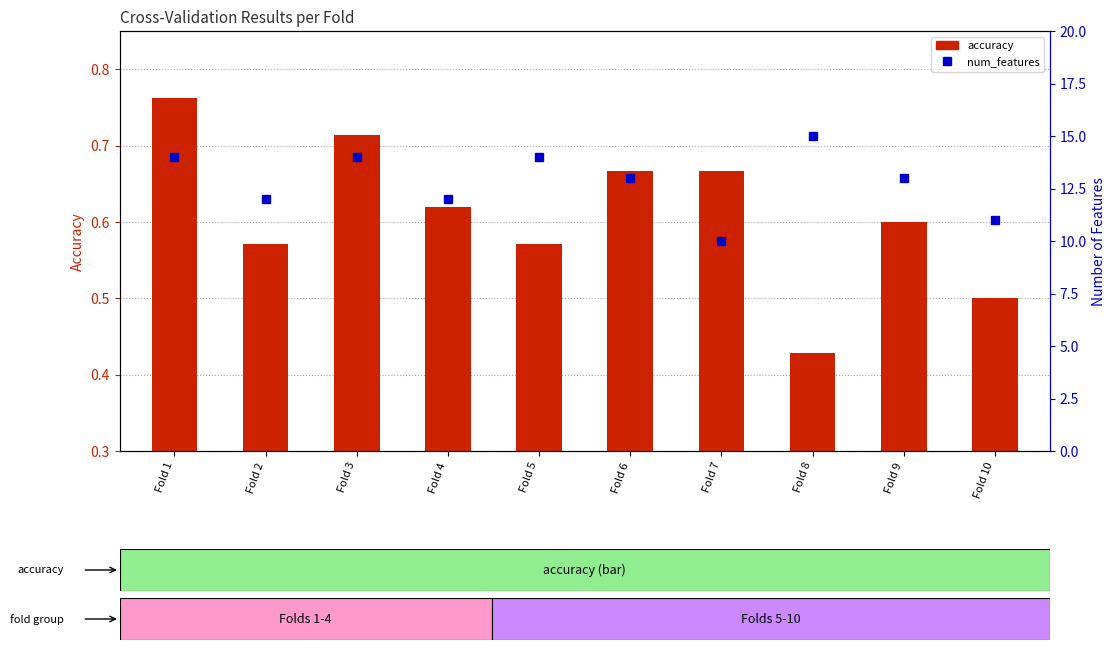

Are the bars grouped side by side (vs. stacked)?

Yes